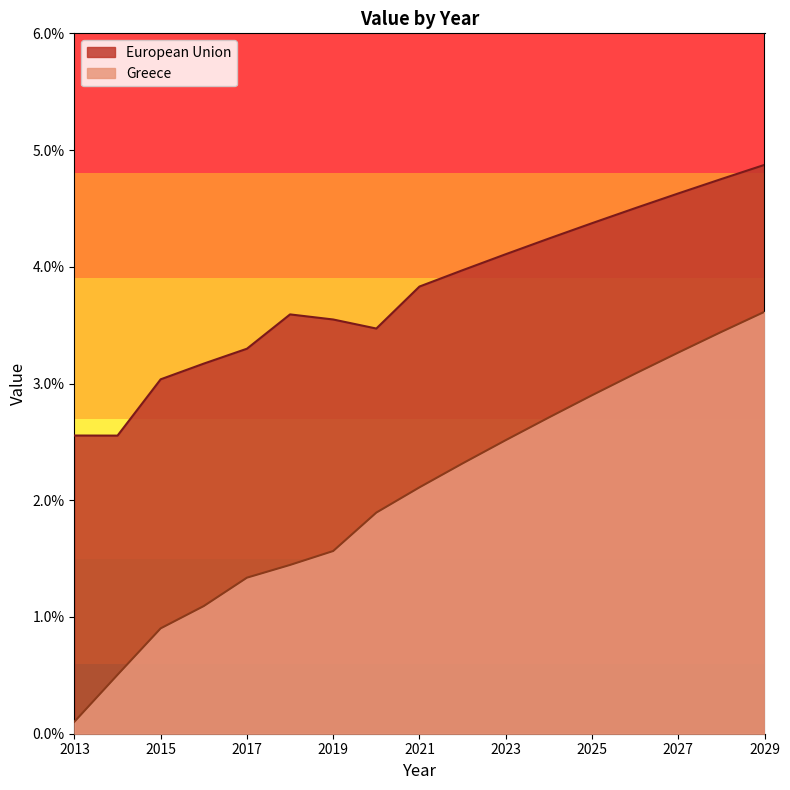

True or false: Greece and European Union cross at least once.

False